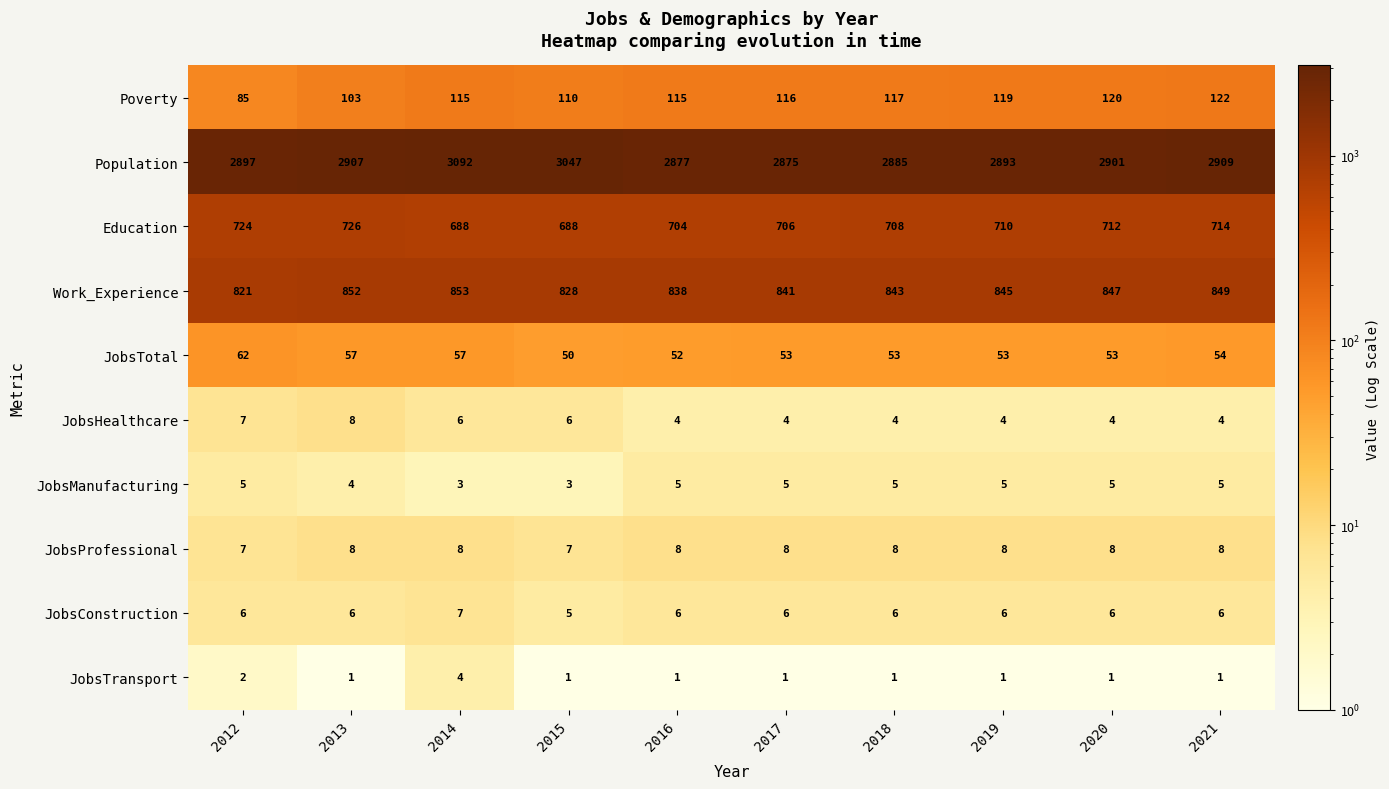

At 2016, list the series in order from smallest to largest.

JobsTransport, JobsHealthcare, JobsManufacturing, JobsConstruction, JobsProfessional, JobsTotal, Poverty, Education, Work_Experience, Population